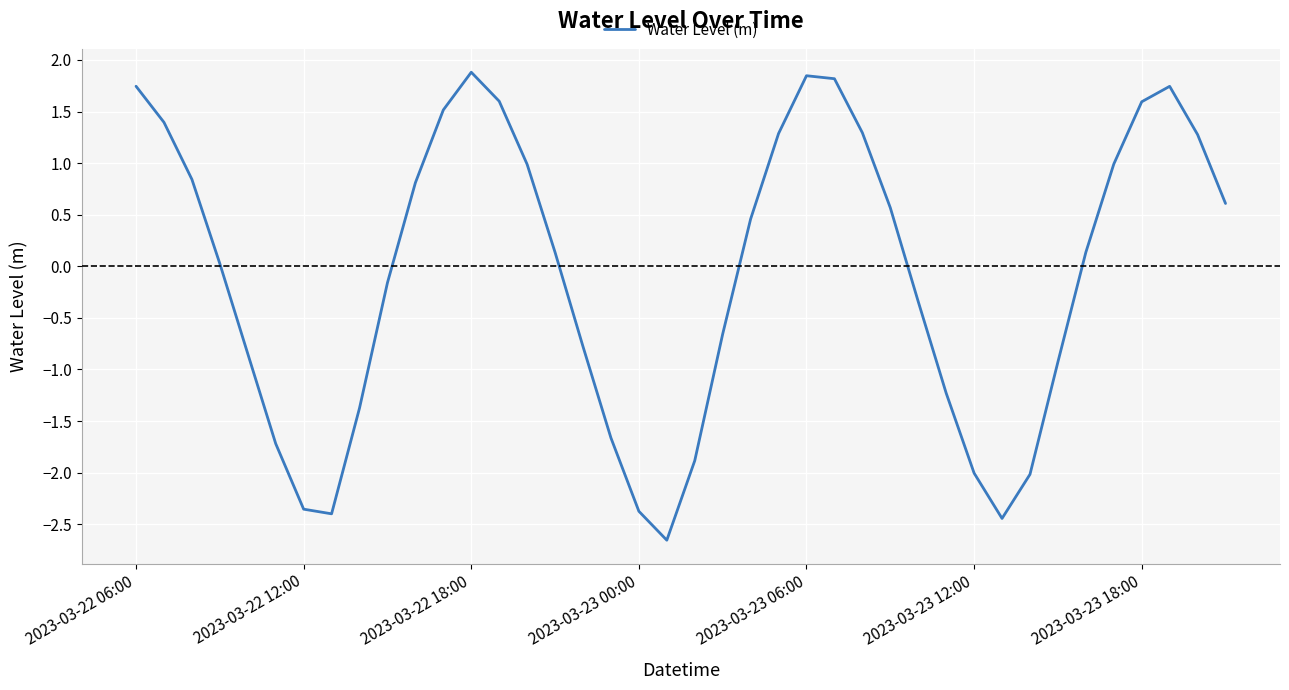

What is the smallest value displayed?

-2.7